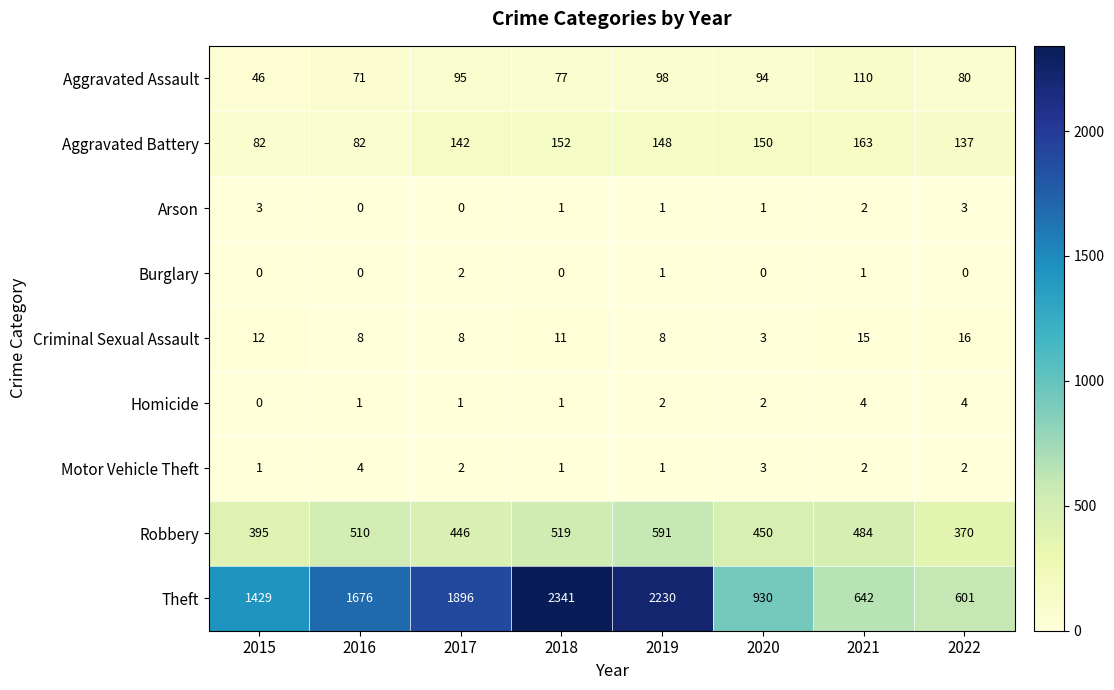

At which label does Aggravated Assault reach its minimum?

2015